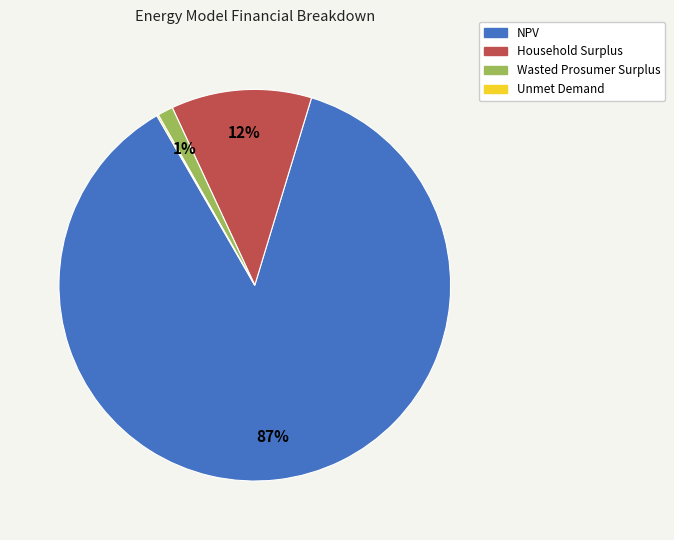

True or false: Household Surplus accounts for 12% of the total.

True